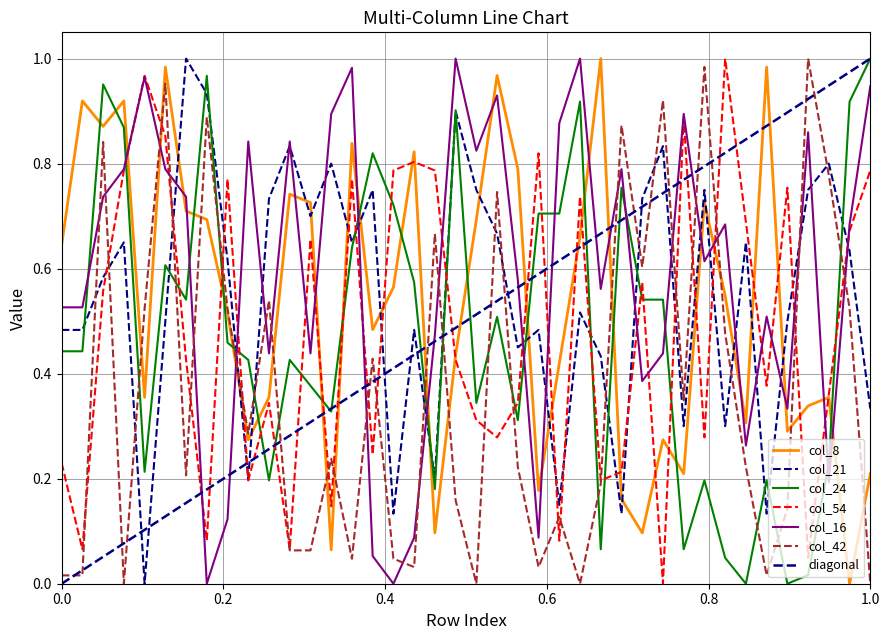

In col_54, how many points are lower than both neighbors (excluding endpoints)?

13